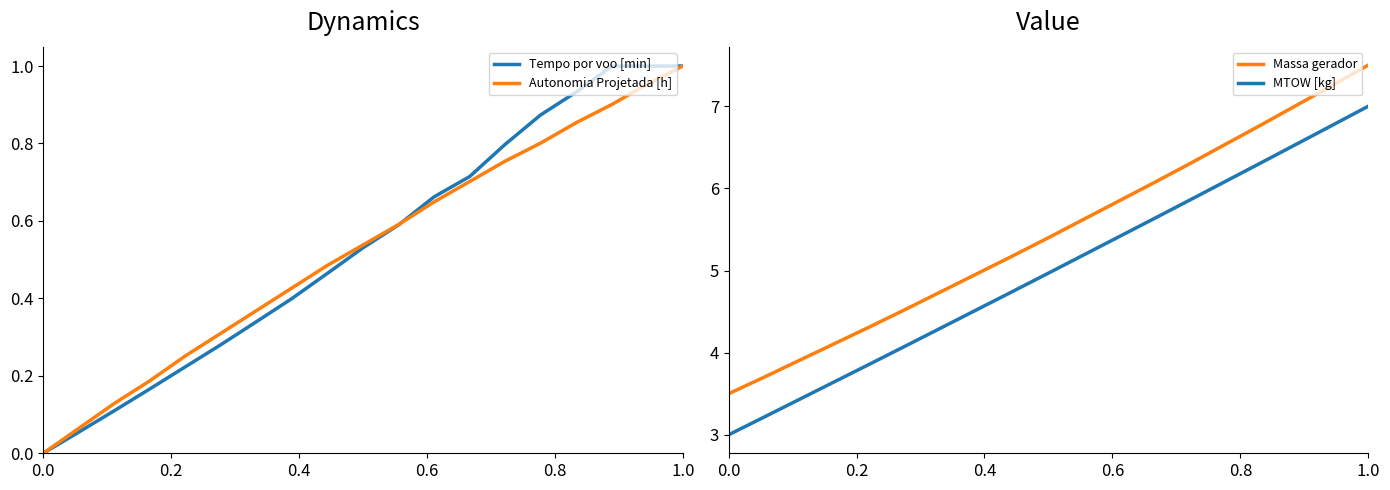

Read the MTOW [kg] value at 0.0.

3.0